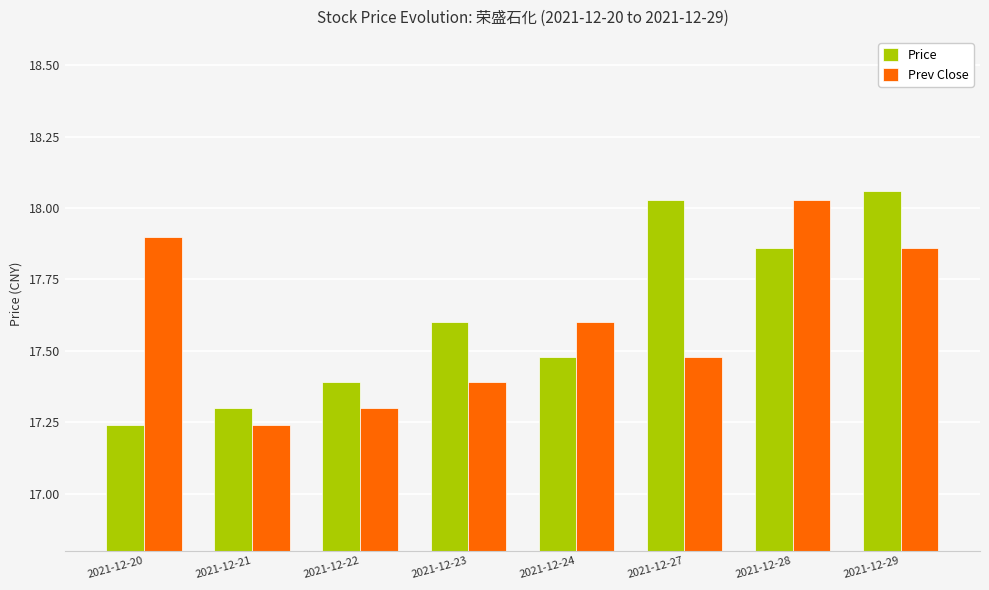

At which category is the sum across all series the highest?

2021-12-29